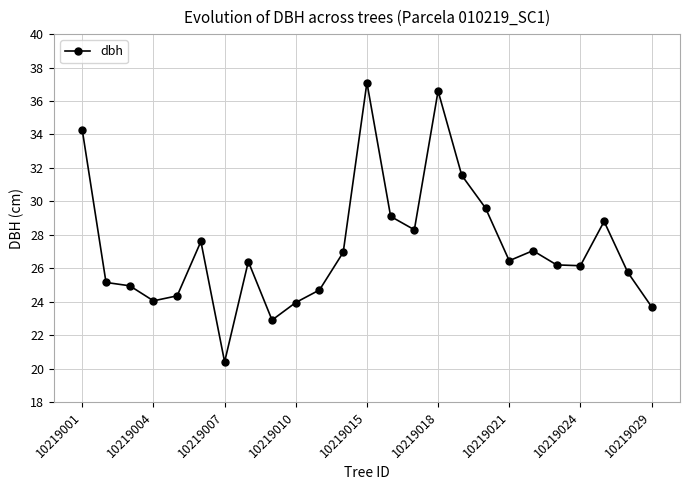

What is the value of the 23rd point from the left?

28.8